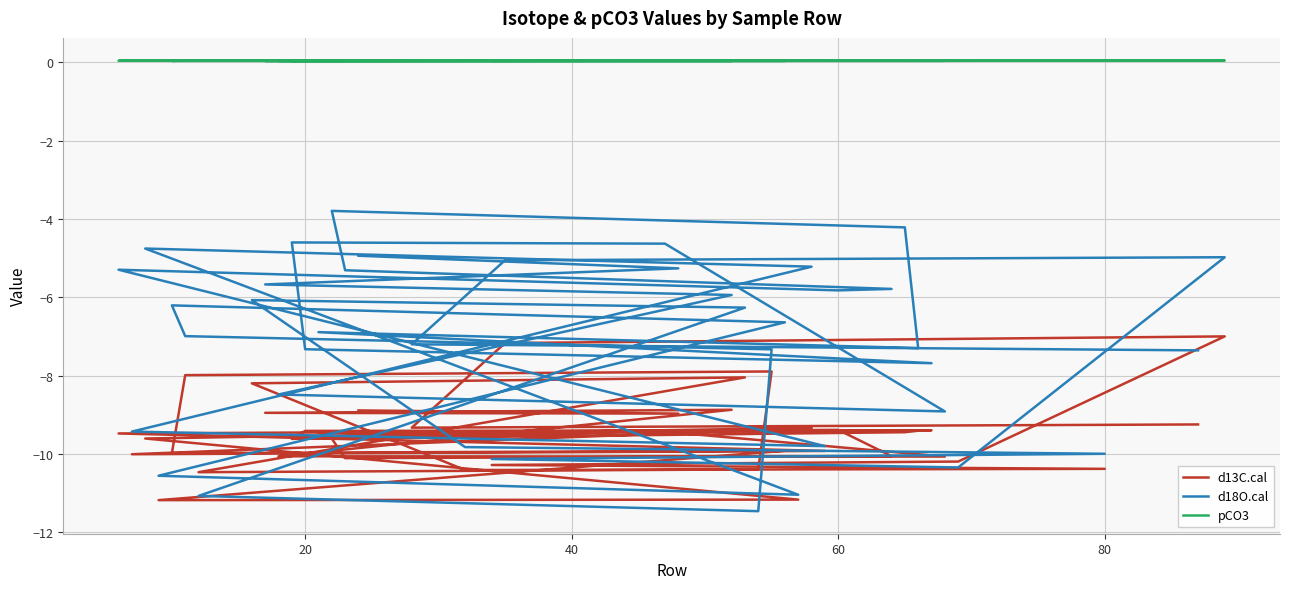

Count the number of categories in the chart.

40